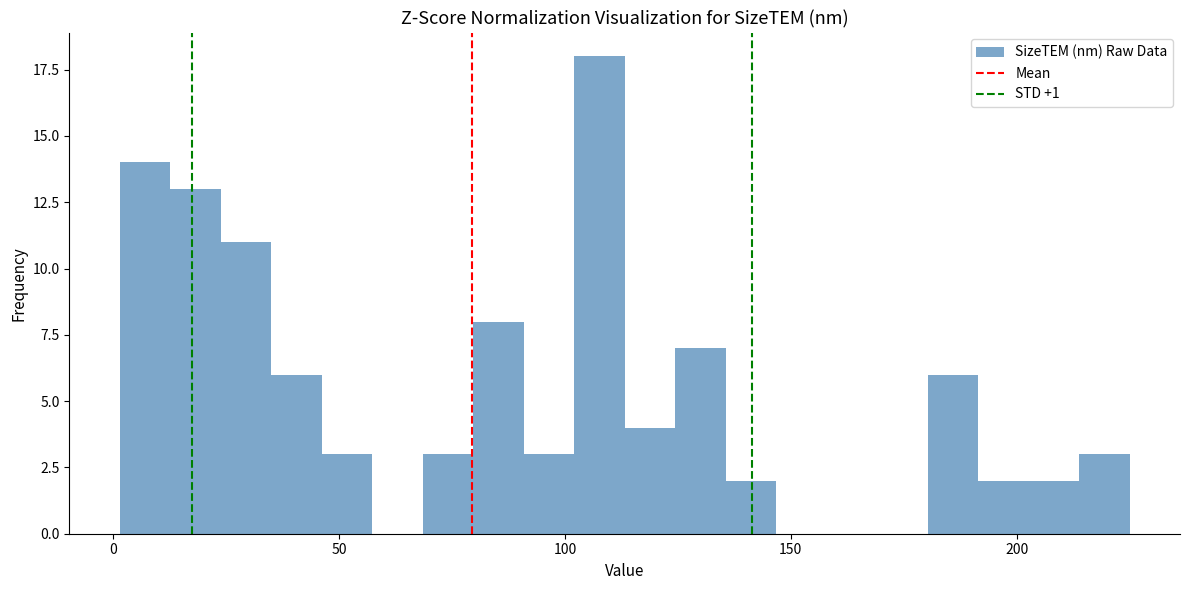

Read against the x-axis, roughly where is the centre of the tallest bar?

110